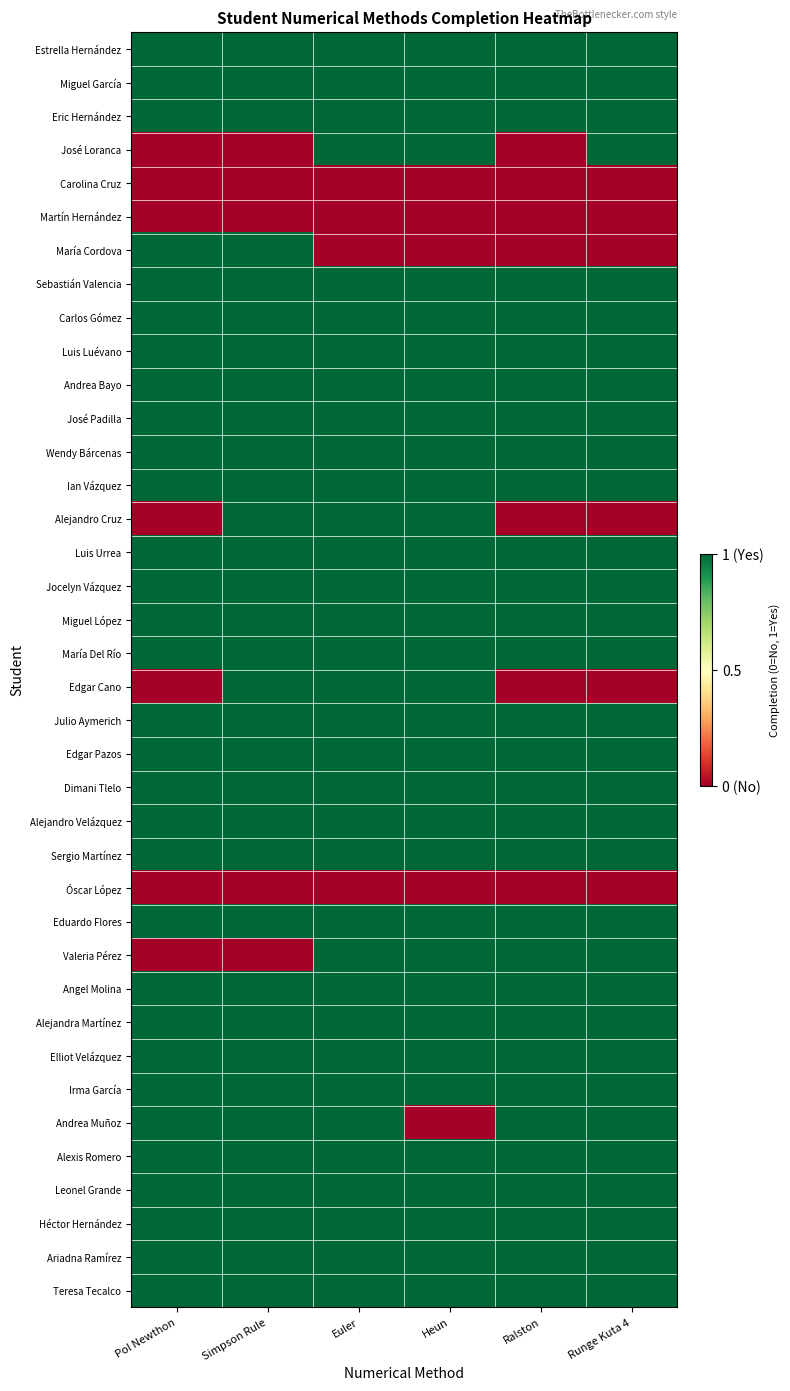

Which has a higher value, Euler or Simpson Rule?

Euler